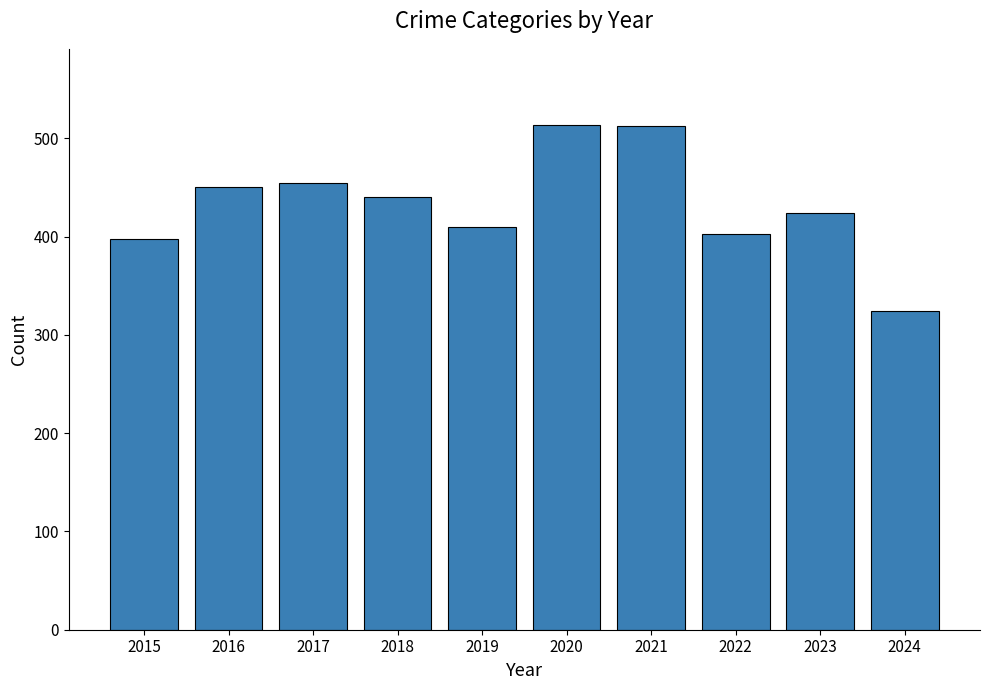

What is the approximate value at 2019, to the nearest 10?

410